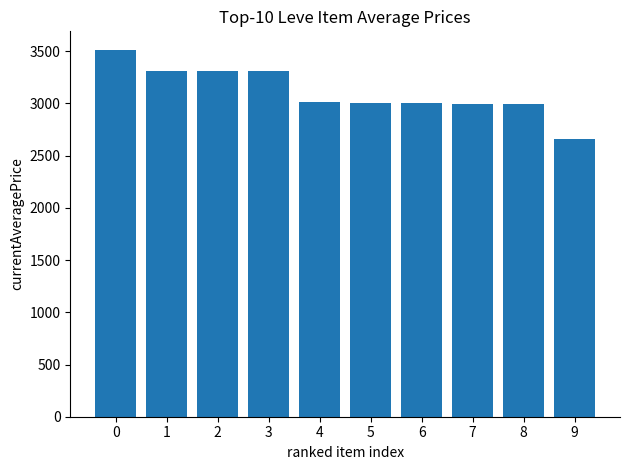

What is the change in value from 2 to 6?

-309